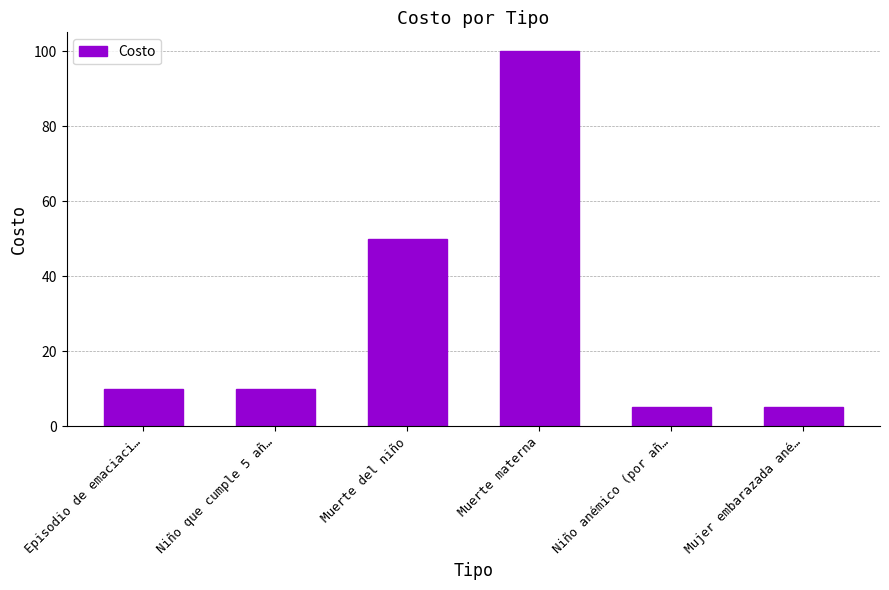

Are the bars grouped side by side (vs. stacked)?

No